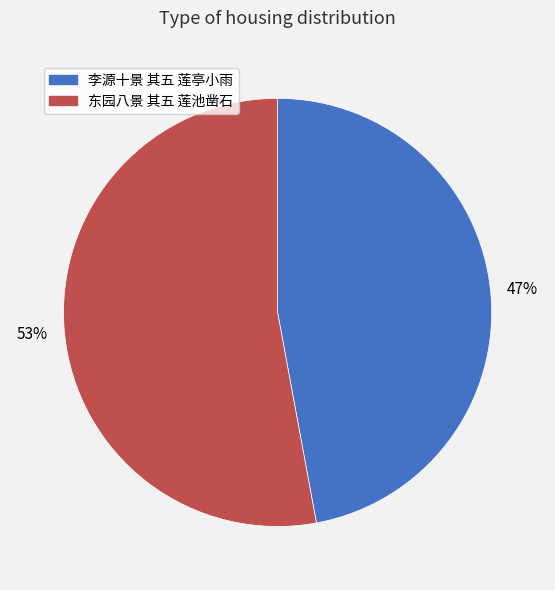

To the nearest percent, what percentage of the pie is 东园八景 其五 莲池凿石?

53%